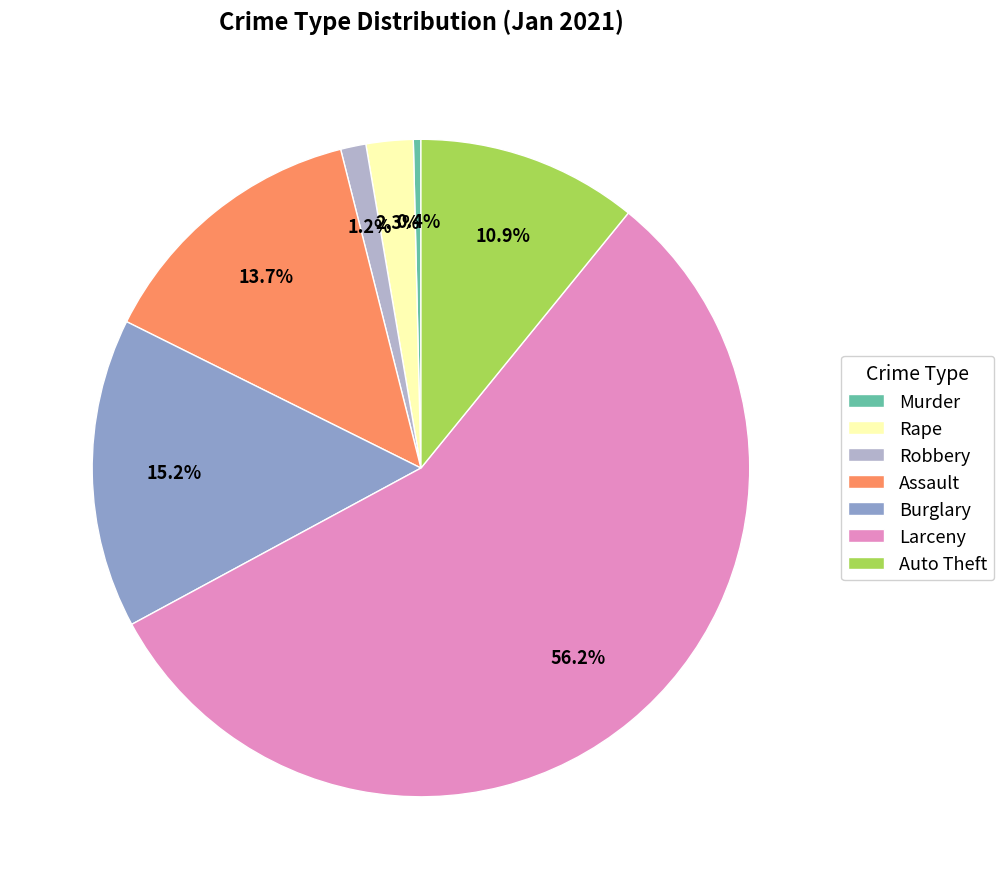

Count the number of slices in the pie.

7